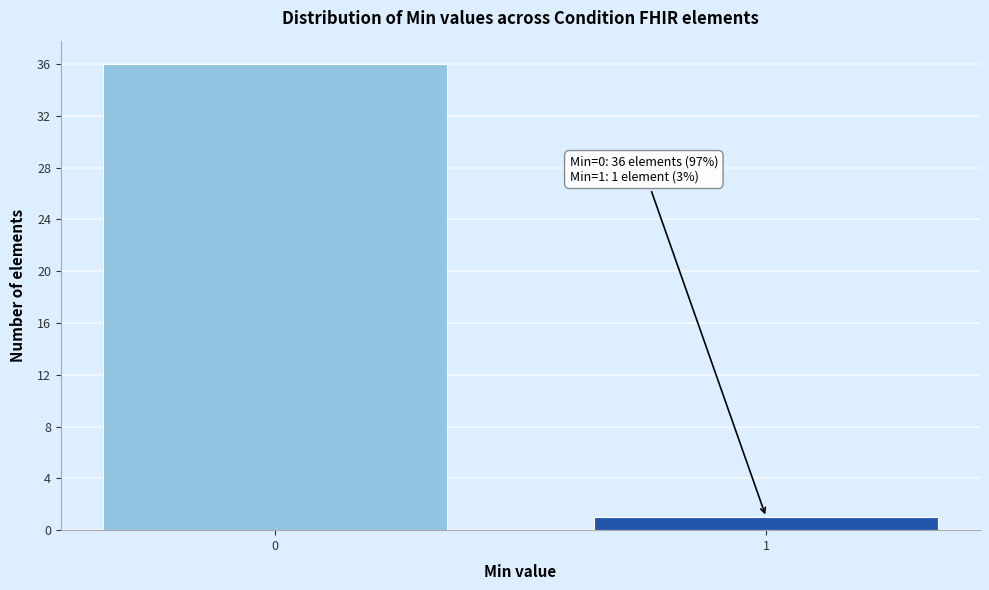

Reading left to right, what are all the values shown in this chart?

0=36	1=1